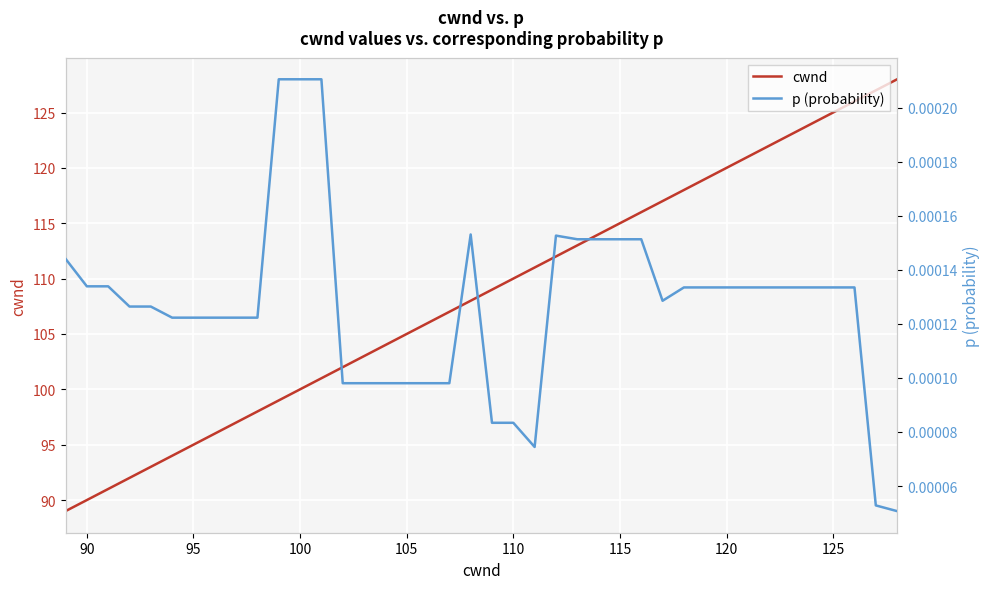

Rank the series by their maximum value, from highest to lowest.

cwnd, p (probability)